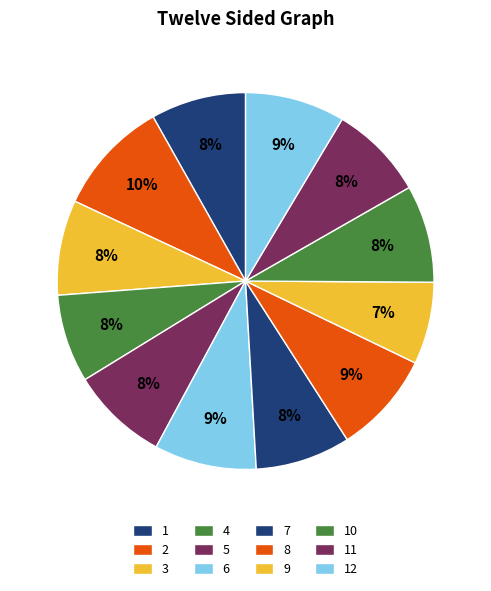

Which slice is the smallest?

9